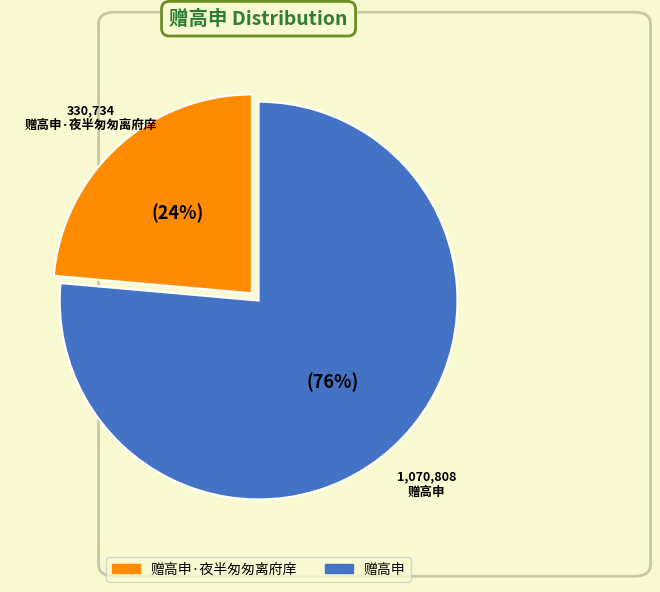

Does any single category account for the majority?

Yes